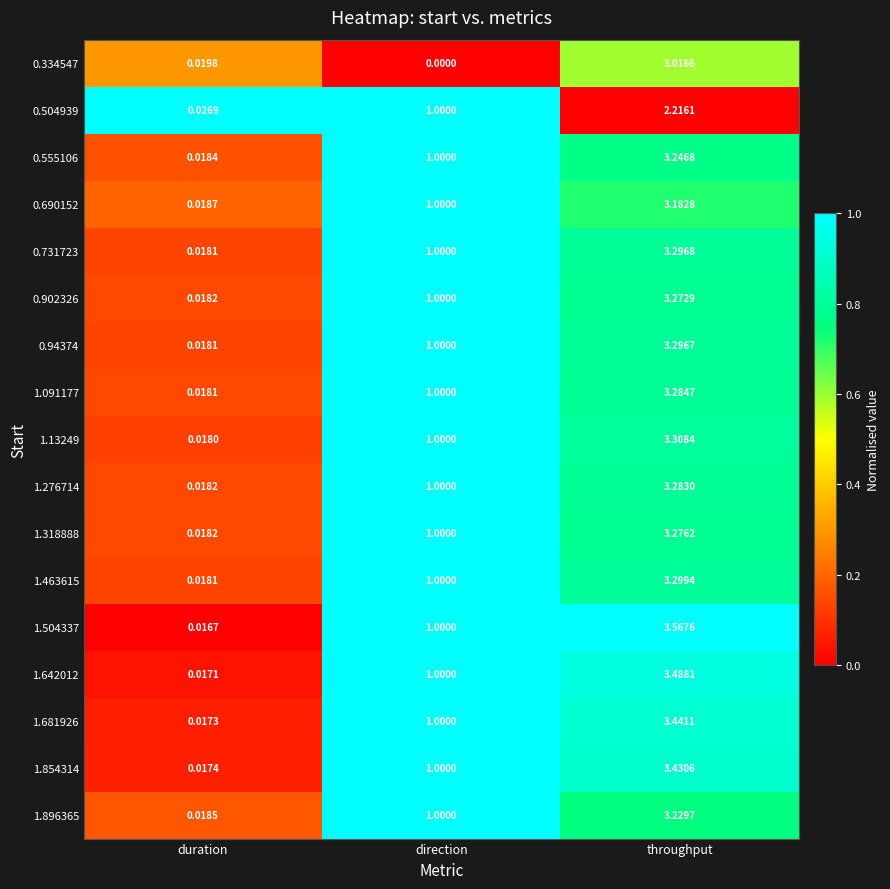

Rank the categories by 1.13249 value from highest to lowest.

throughput, direction, duration